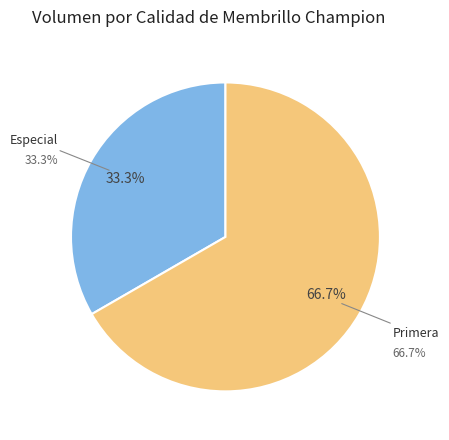

What is the ratio of the value at Primera to the value at Especial?

2.0